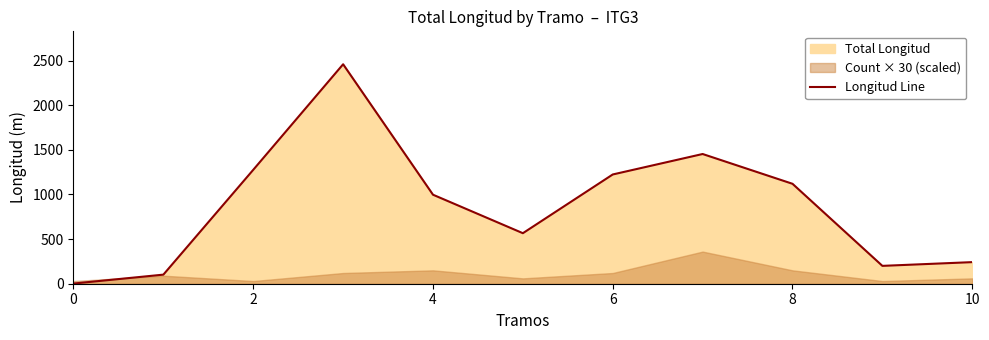

What is the maximum value for Longitud Line?

2458.8